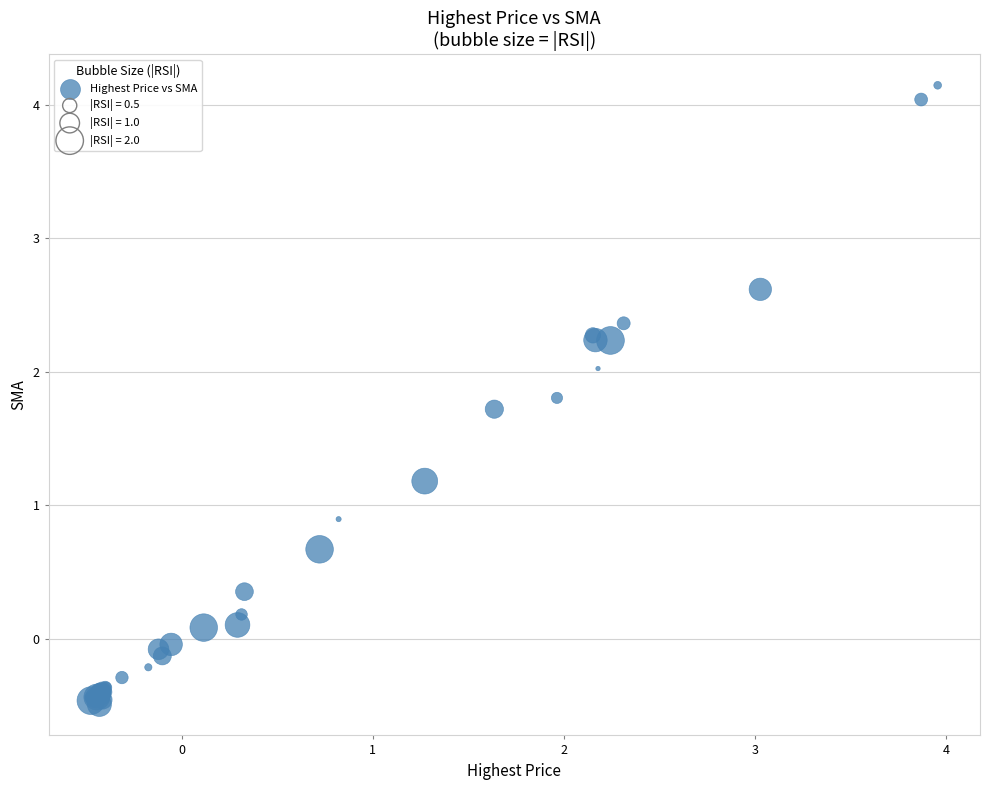

What Y value in the scatter plot is closest to 1?

0.9